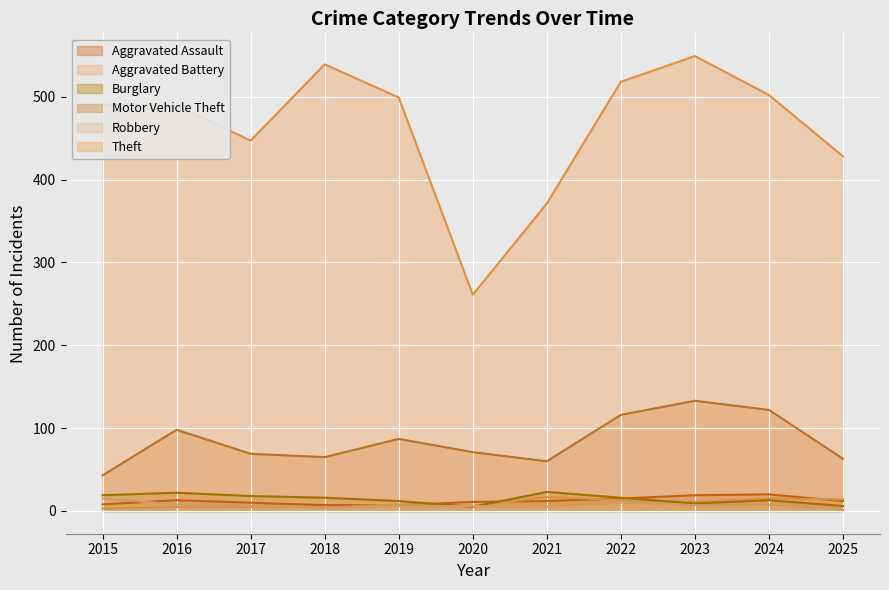

The value of Motor Vehicle Theft at 2020 is 23. True or false?

False